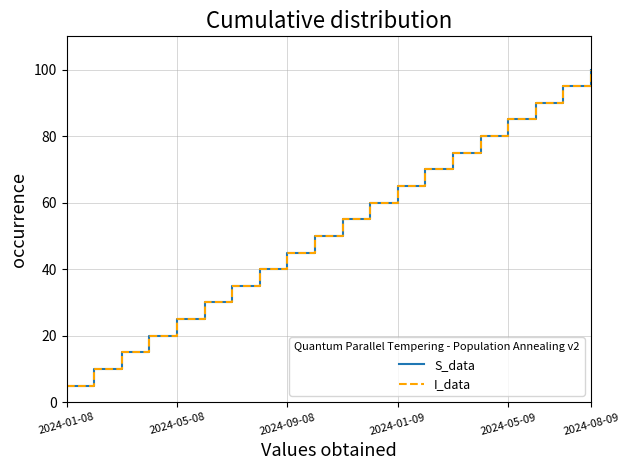

Does the chart display data point markers on the line(s)?

No